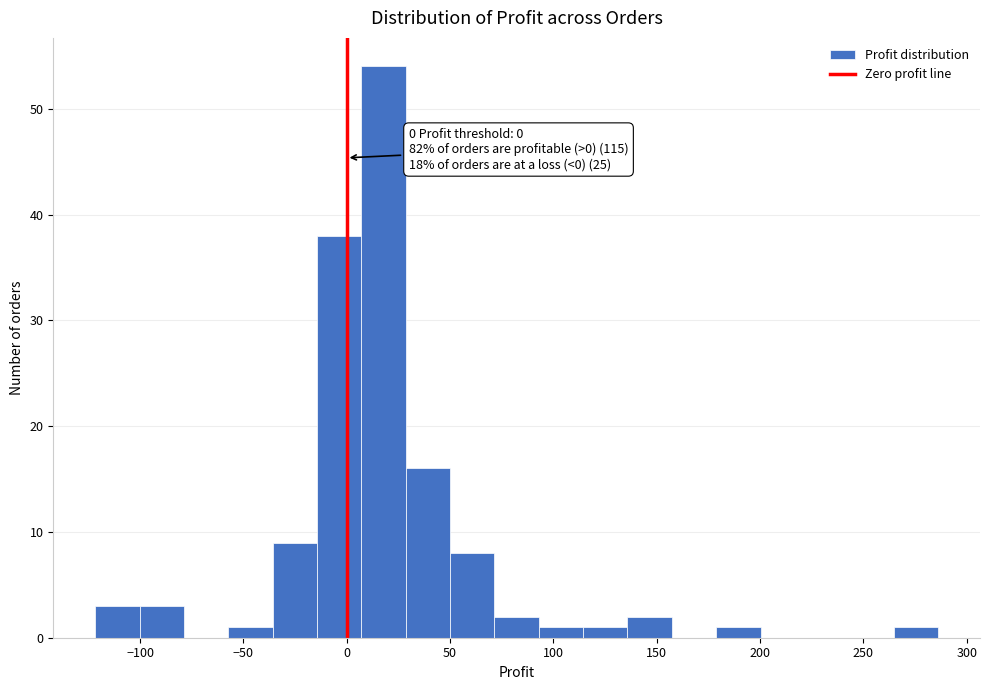

Over which range of the x-axis is the bar tallest?

5 to 30